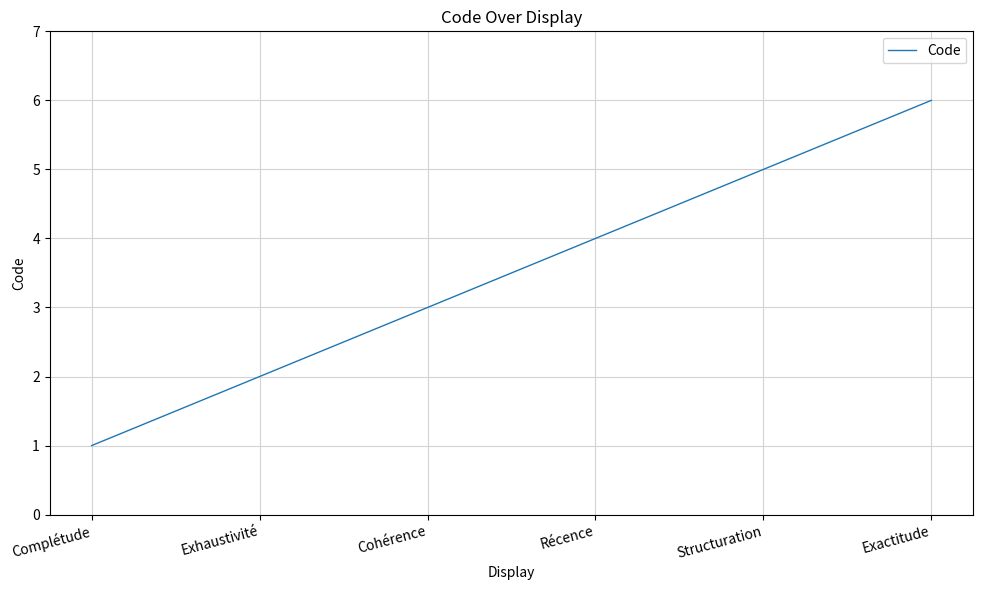

What is the difference between the maximum and minimum values?

5